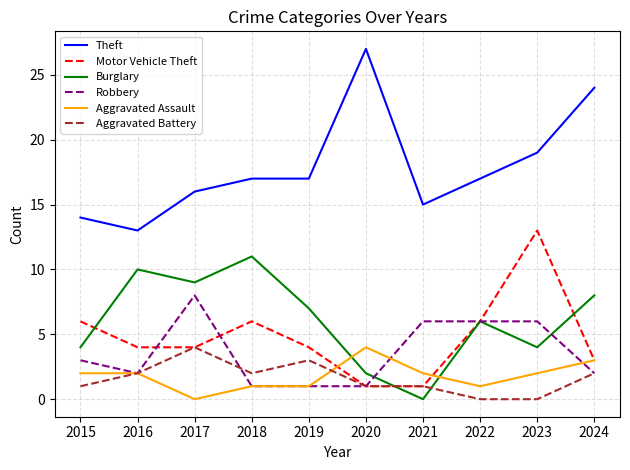

The Burglary series shows 11 at 2018. True or false?

True